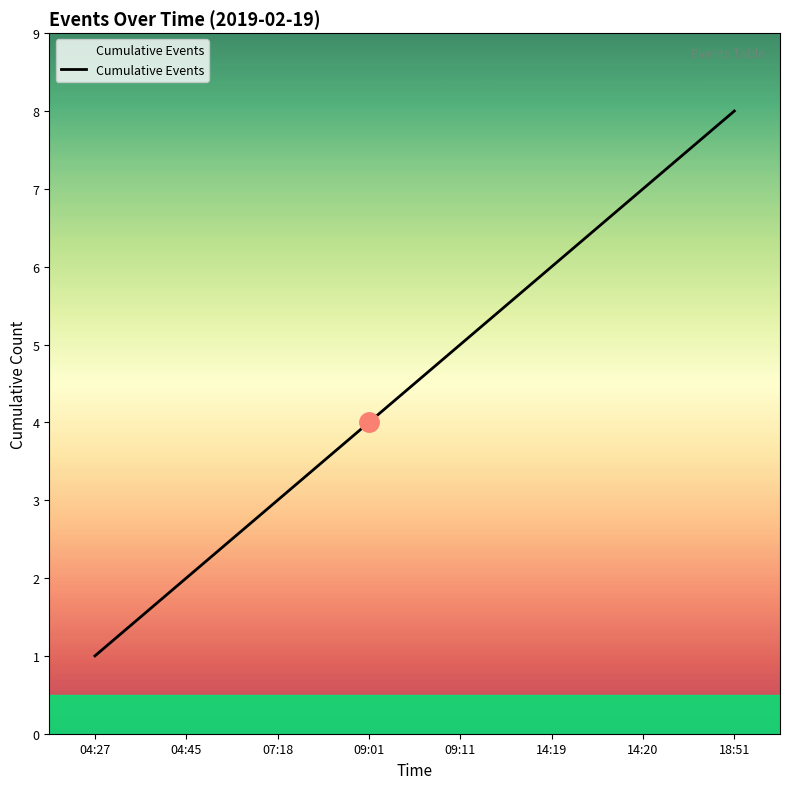

Does the chart have visible grid lines?

No